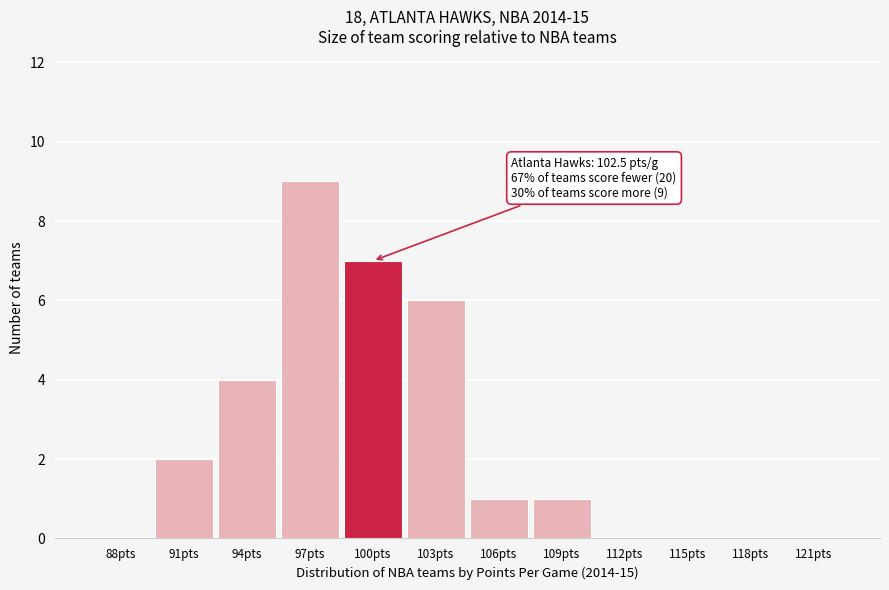

Reading right to left, what are all the values shown in this chart?

121pts=0	118pts=0	115pts=0	112pts=0	109pts=1	106pts=1	103pts=6	100pts=7	97pts=9	94pts=4	91pts=2	88pts=0